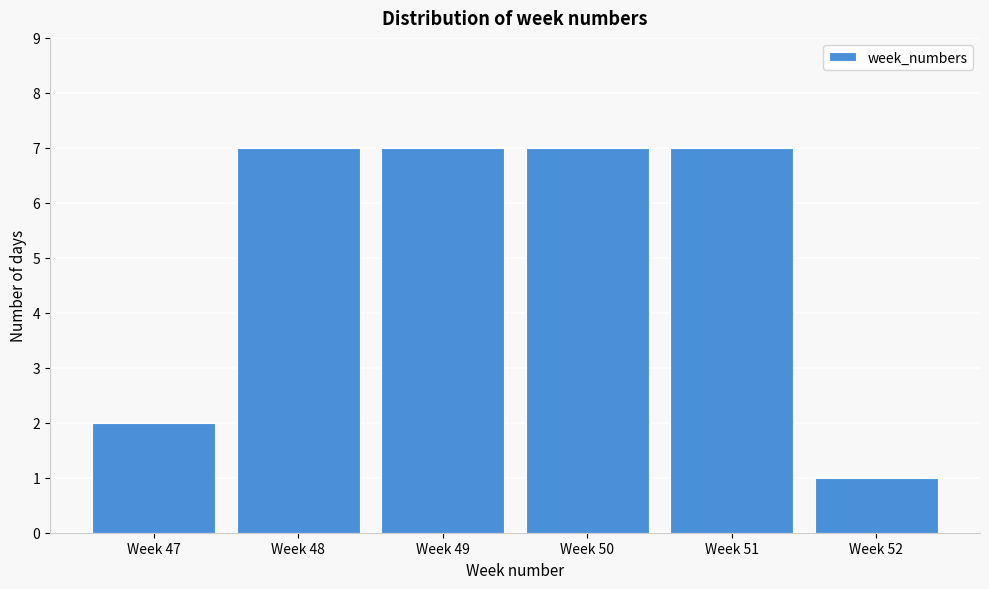

Reading left to right, list all the values displayed in this chart.

Week 47=2	Week 48=7	Week 49=7	Week 50=7	Week 51=7	Week 52=1